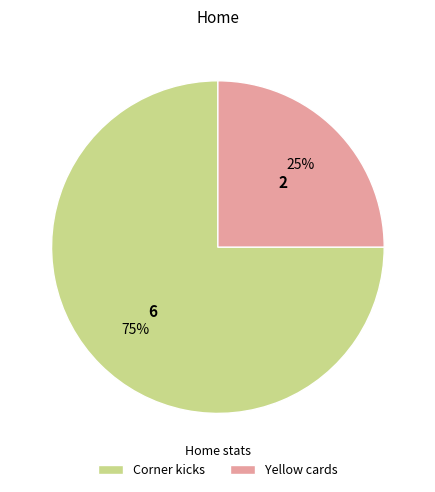

To the nearest percent, what is the difference between the largest and smallest slice percentages?

50%